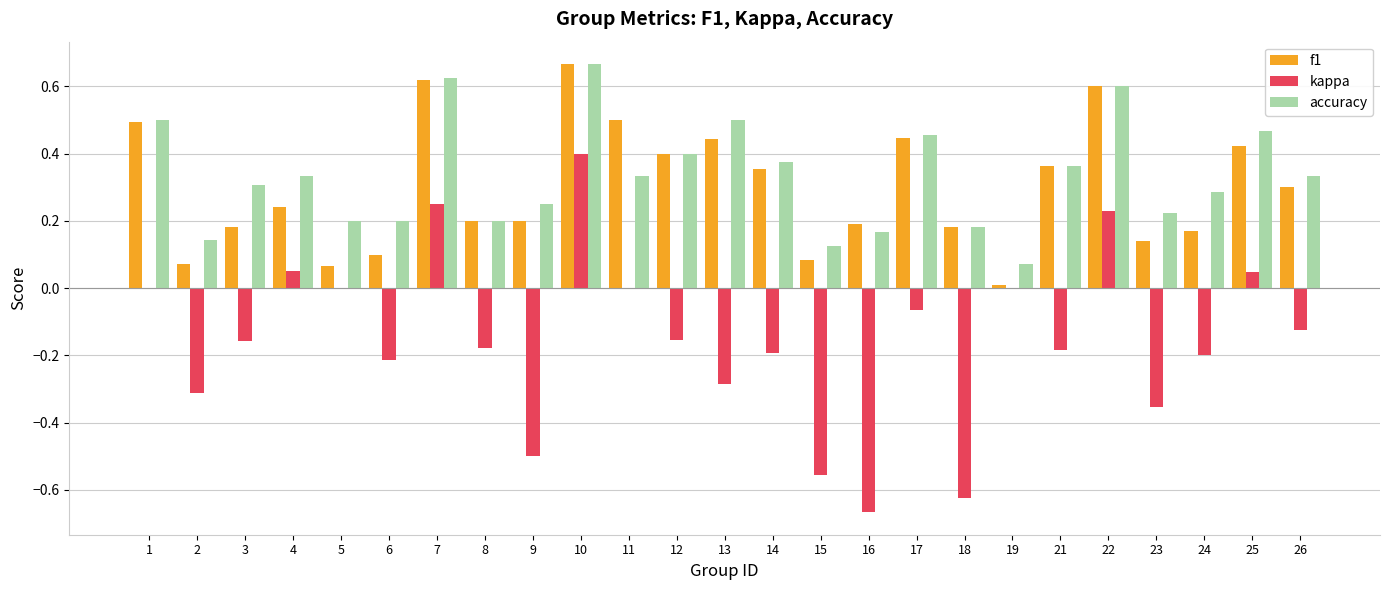

What is the sum of all accuracy values?

8.3